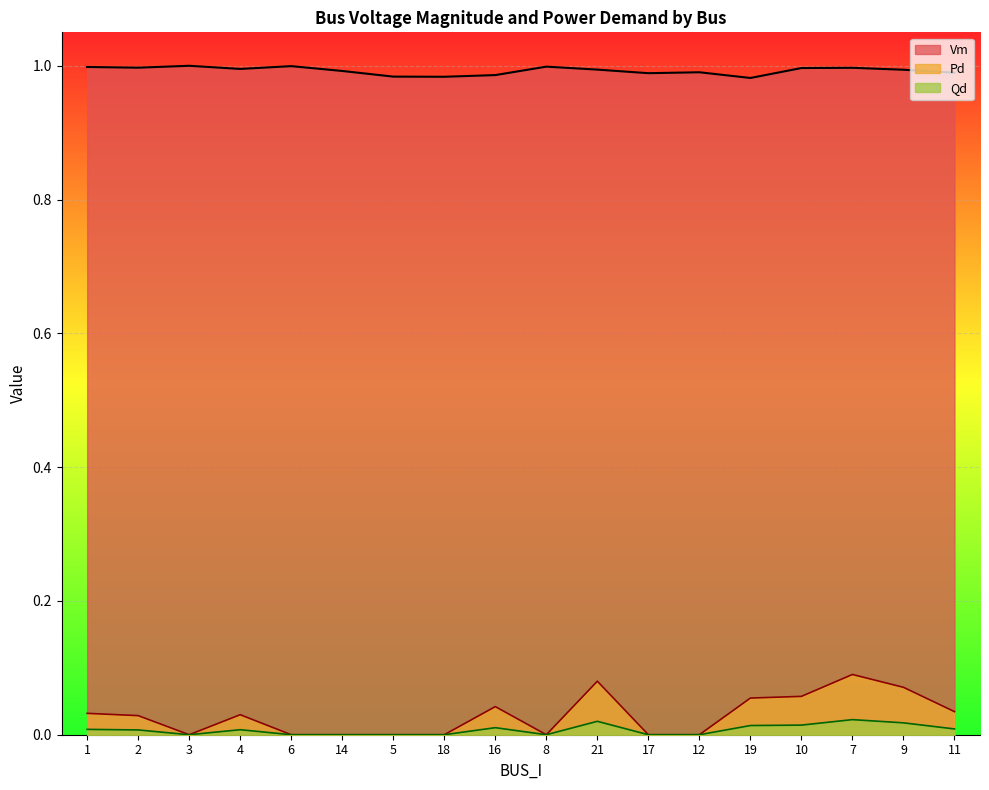

True or false: Qd and Pd intersect in this chart.

False